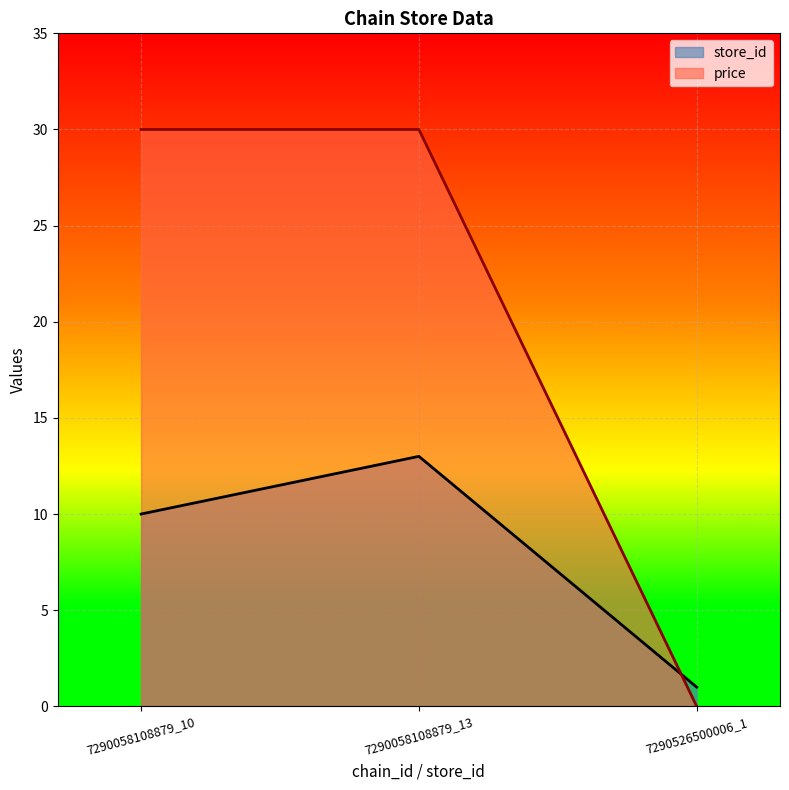

What is the average value of the price series?

20